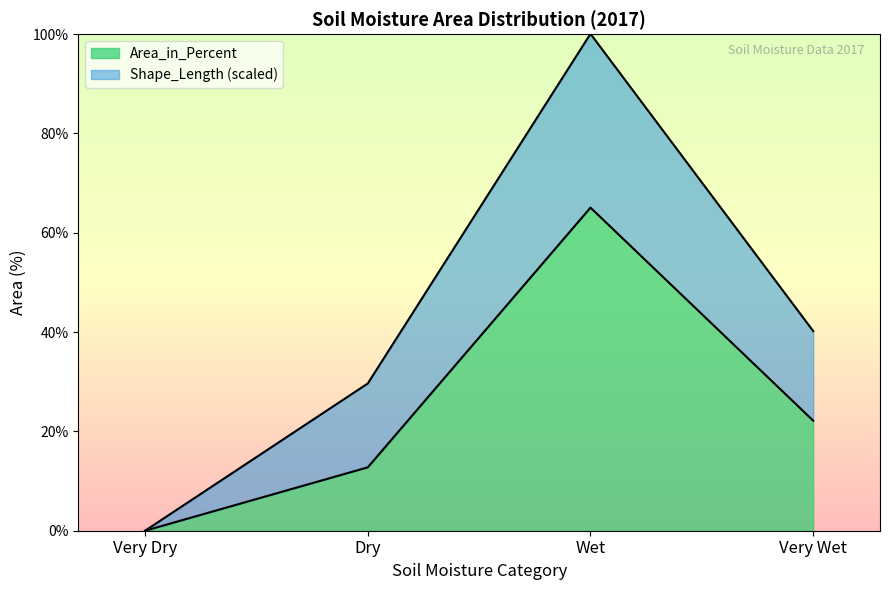

True or false: Area_in_Percent and Area_in_Hectares cross at least once.

False